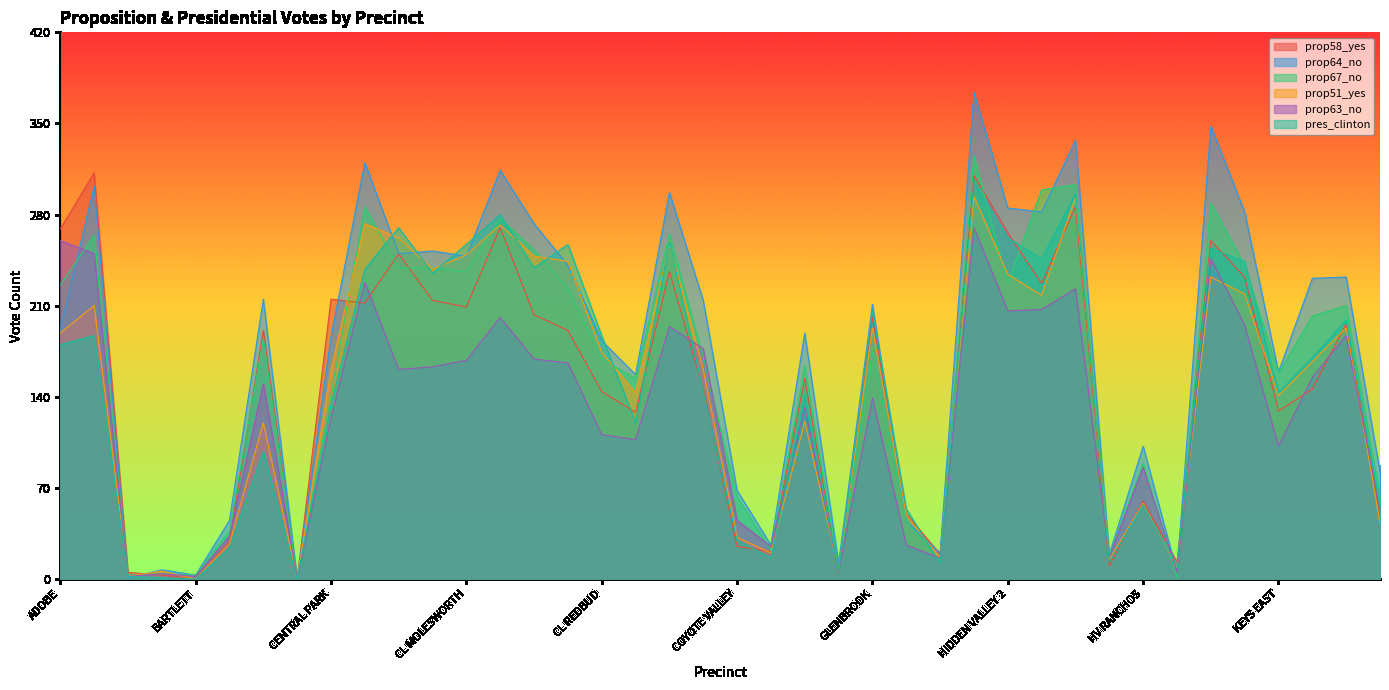

What is the average value of the prop51_yes series?

145